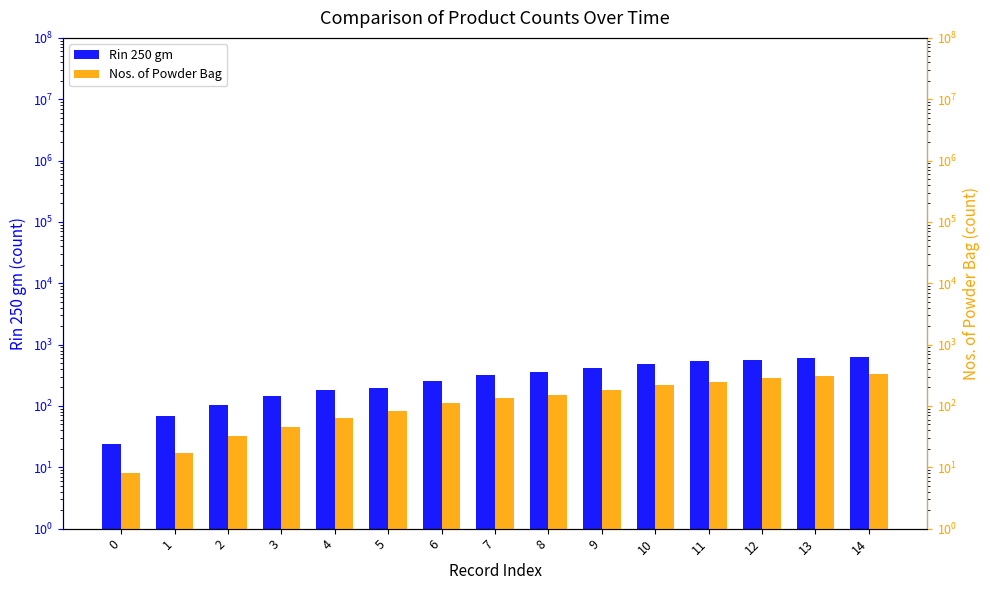

Which series has the largest total across all categories?

Rin 250 gm